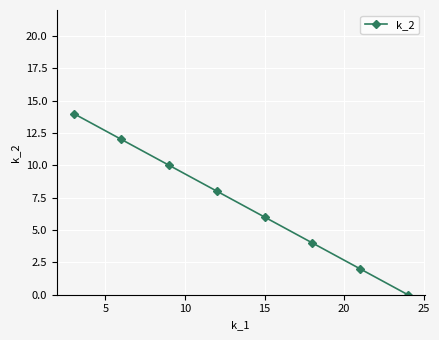

What is the sum of all values?

56